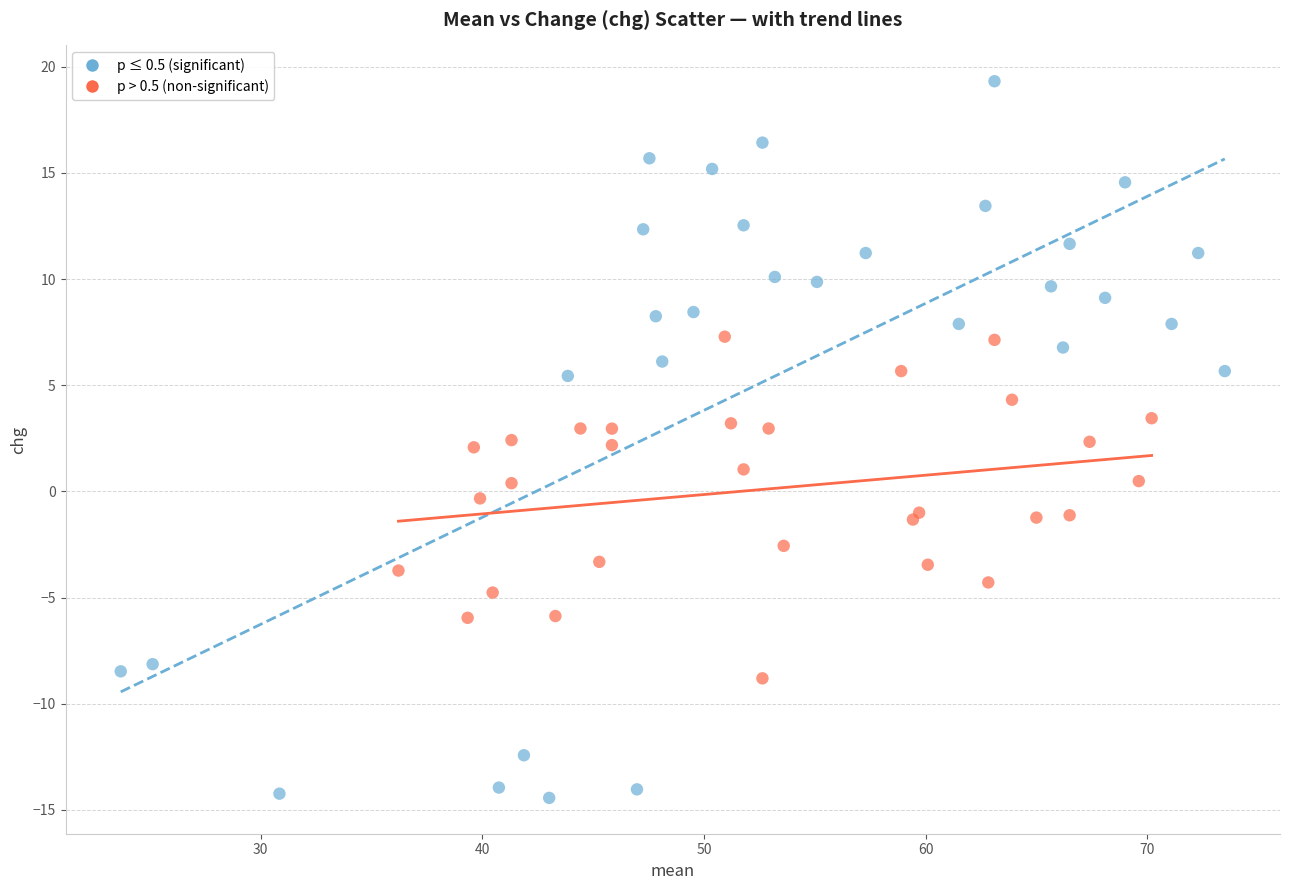

Which series has the largest Y range (max minus min)?

p ≤ 0.5 (significant)